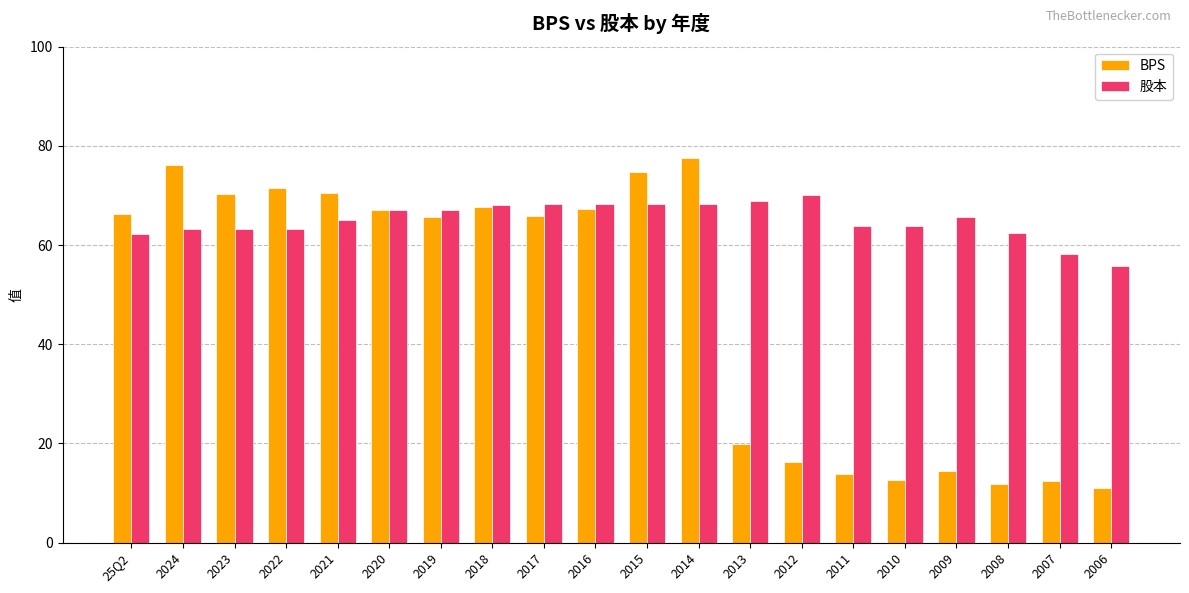

Rank the series at 2010 from lowest to highest value.

BPS, 股本